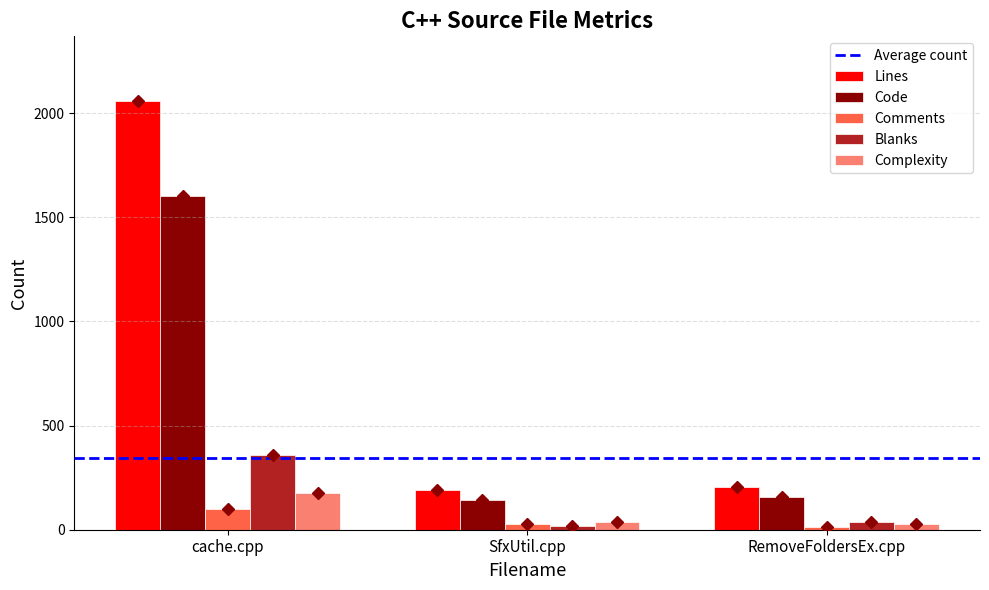

What is the label of the 1st bar from the right?

RemoveFoldersEx.cpp